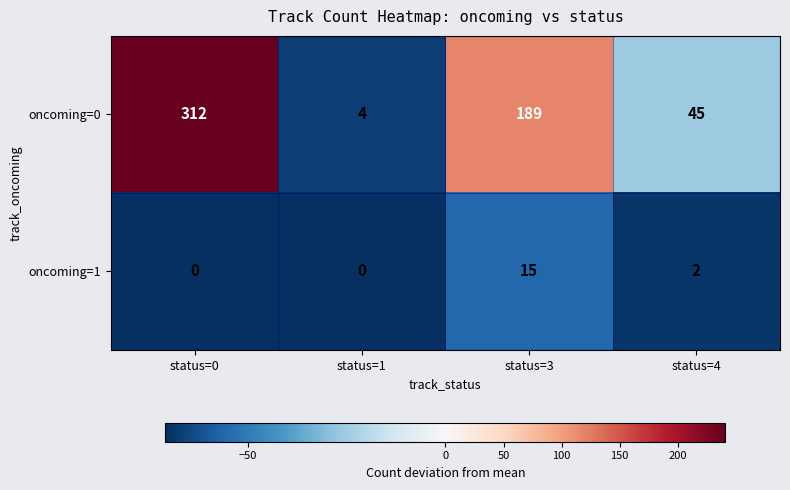

Reading left to right, transcribe all the data shown in this chart.

oncoming=0: 312	4	189	45
oncoming=1: 0	0	15	2